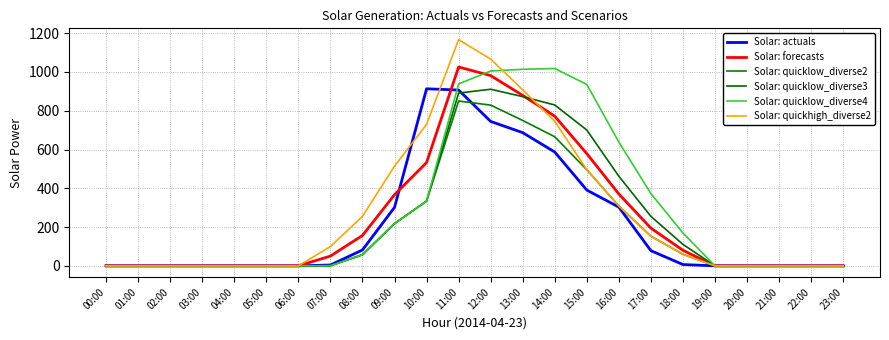

True or false: Solar: quicklow_diverse2 and Solar: forecasts cross at least once.

False